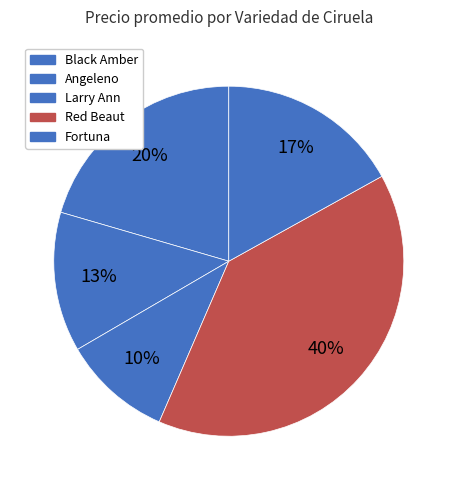

Count the number of slices in the pie.

5